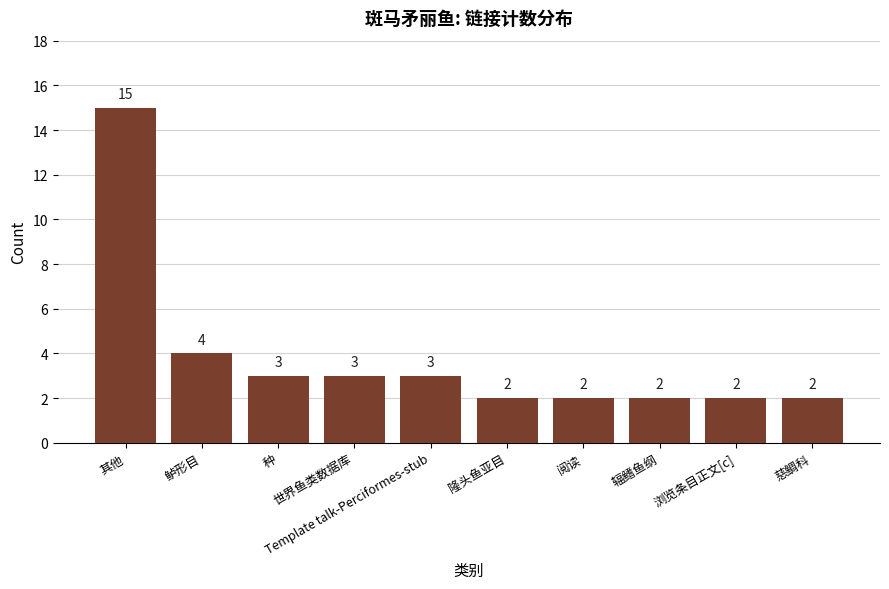

Where is the data nearest to the value 8?

鲈形目